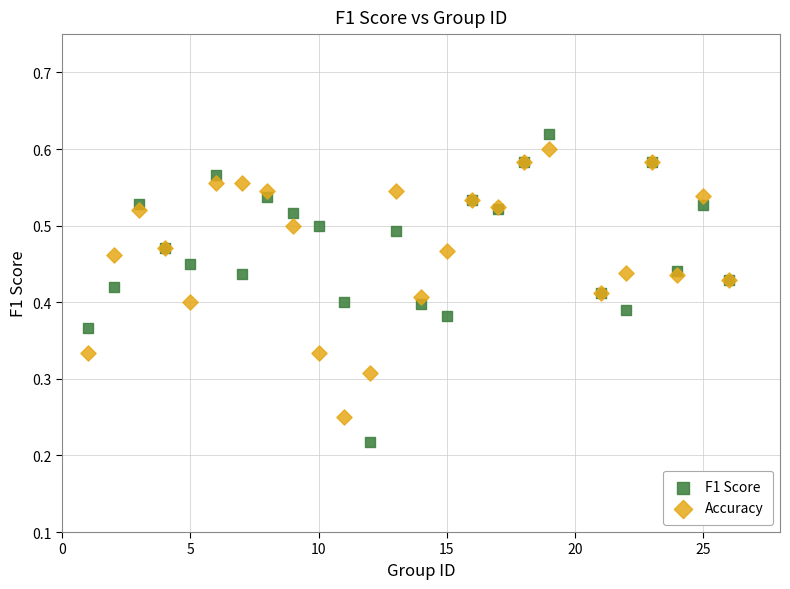

Which series reaches the minimum Y coordinate?

F1 Score